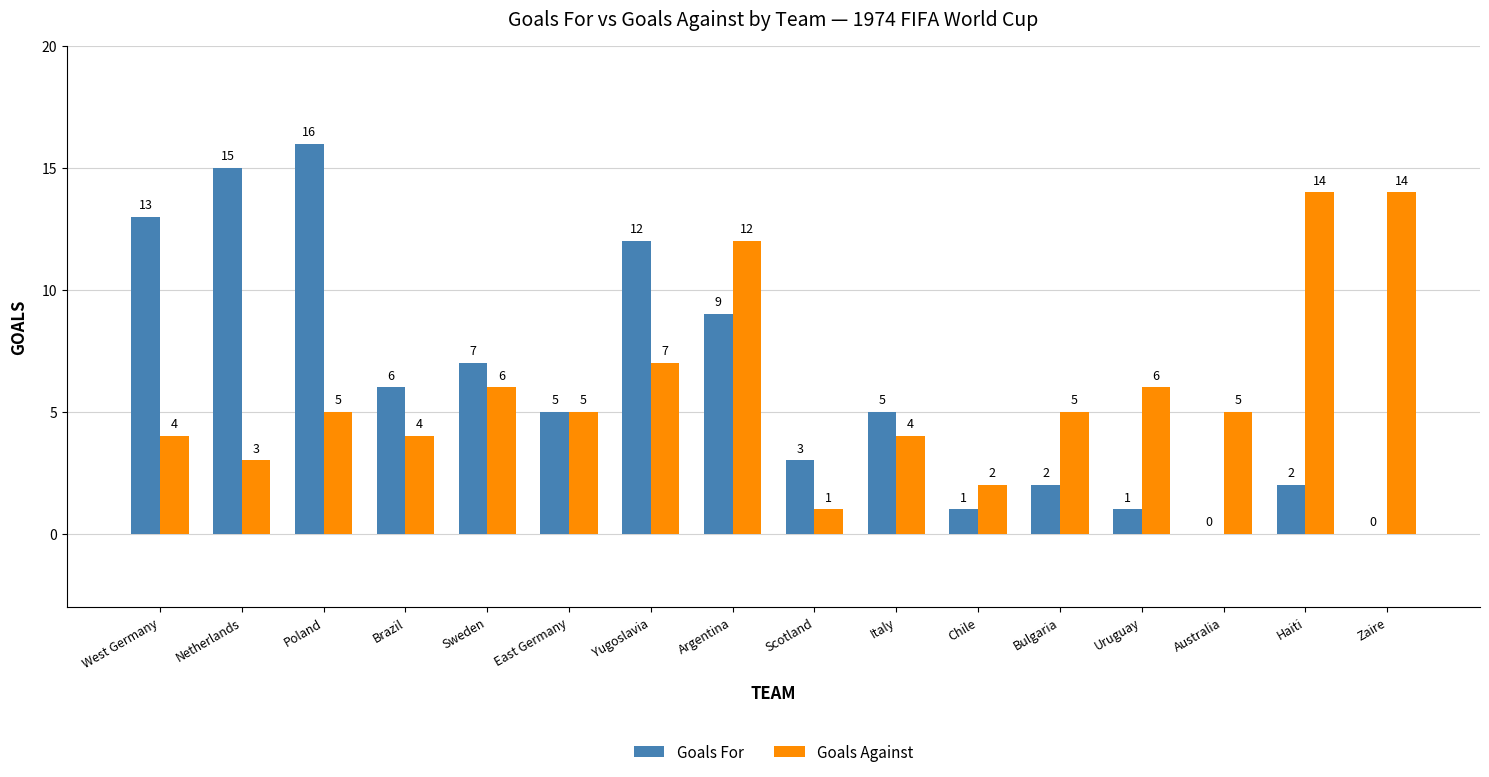

Are the bars horizontal?

No